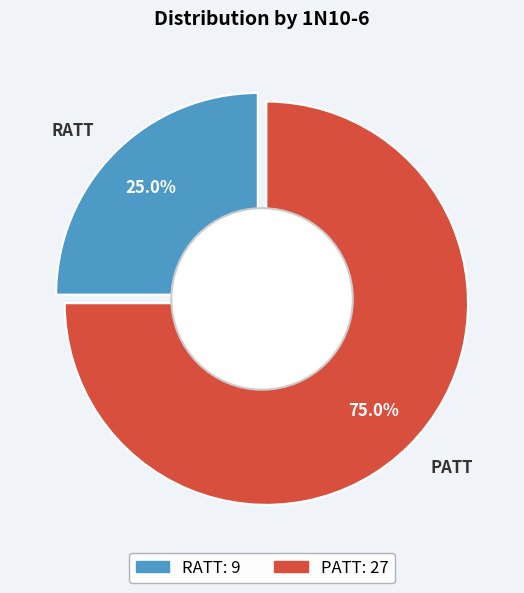

What percentage is NOT represented by RATT?

75.0%